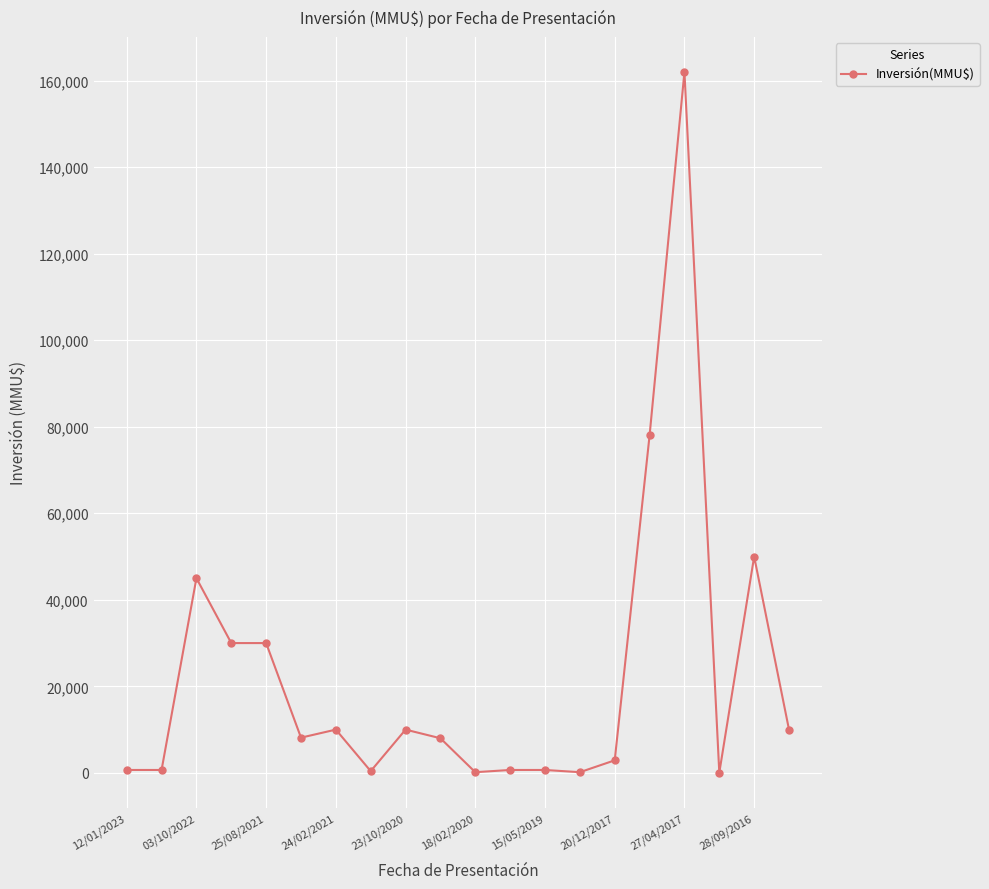

What is the difference between the second highest and second lowest values?

77843